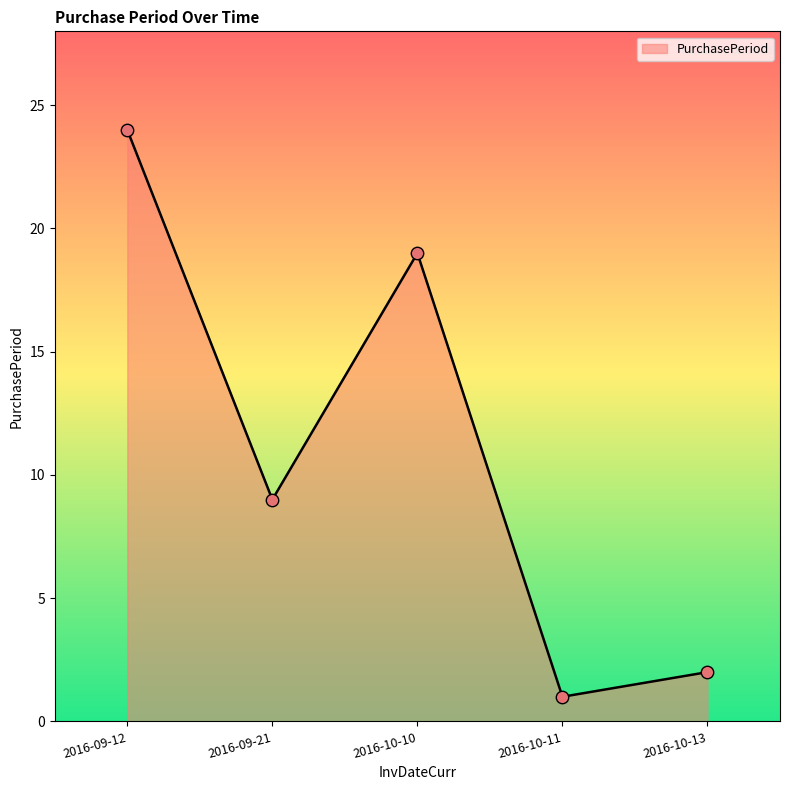

What is the change in value from 2016-09-21 to 2016-10-11?

-8